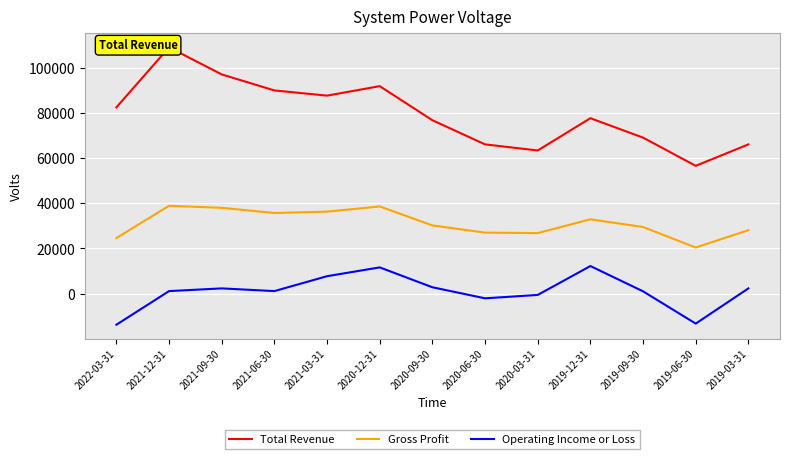

What is the label of the 10th point from the right?

2021-06-30